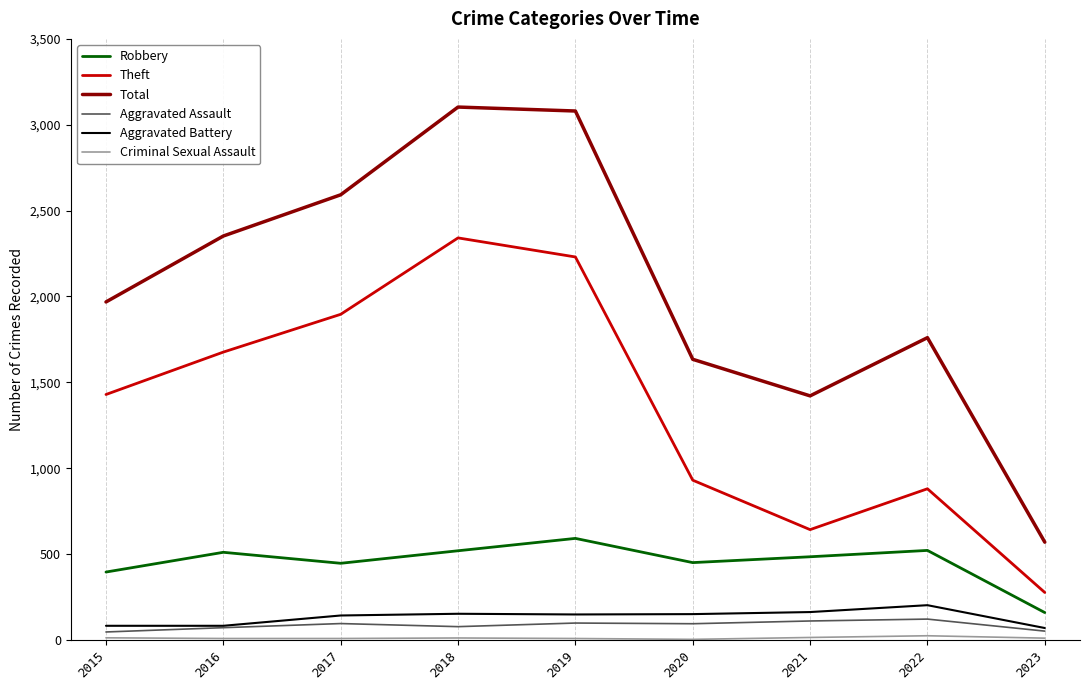

What is the minimum value for Aggravated Assault?

46